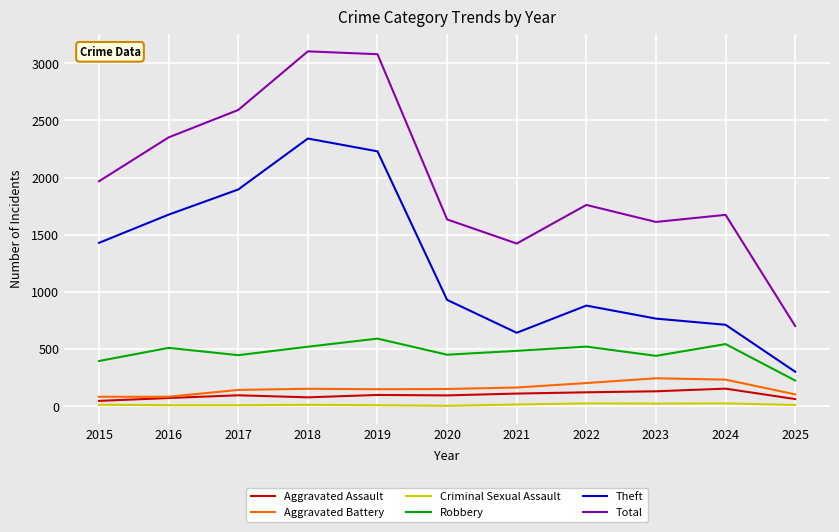

In Theft, how many points are lower than both neighbors (excluding endpoints)?

1